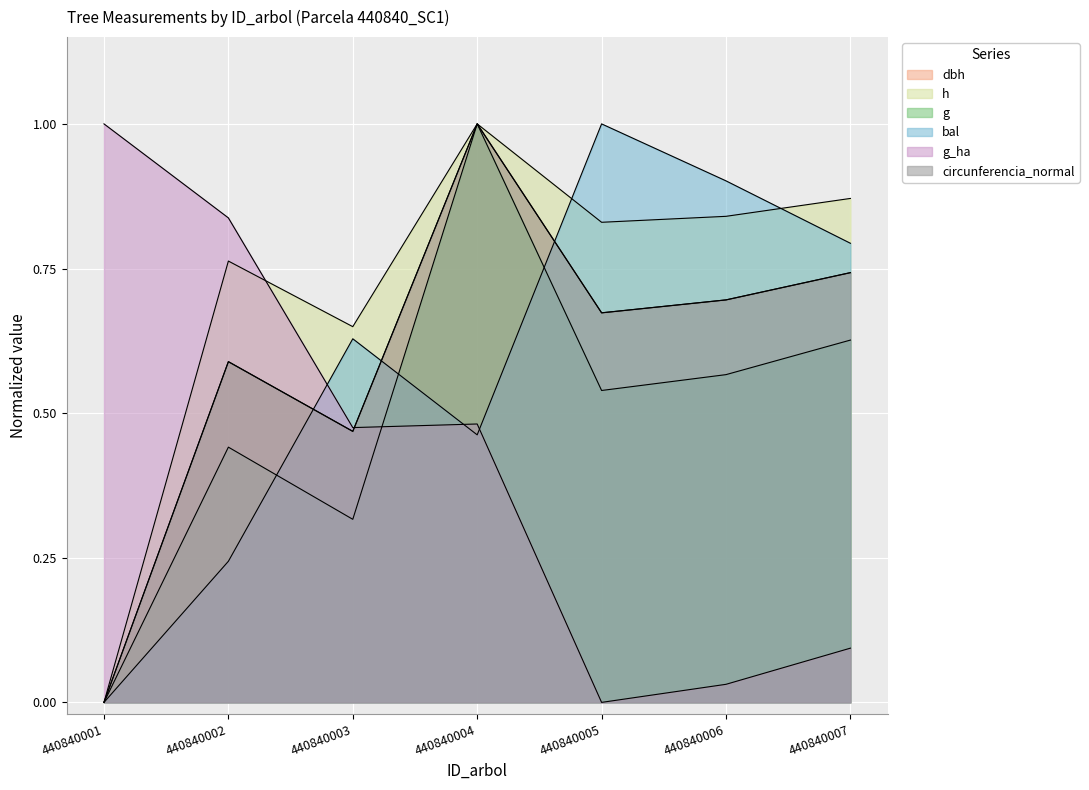

What is the difference between the maximum and minimum values in the g_ha series?

1.0